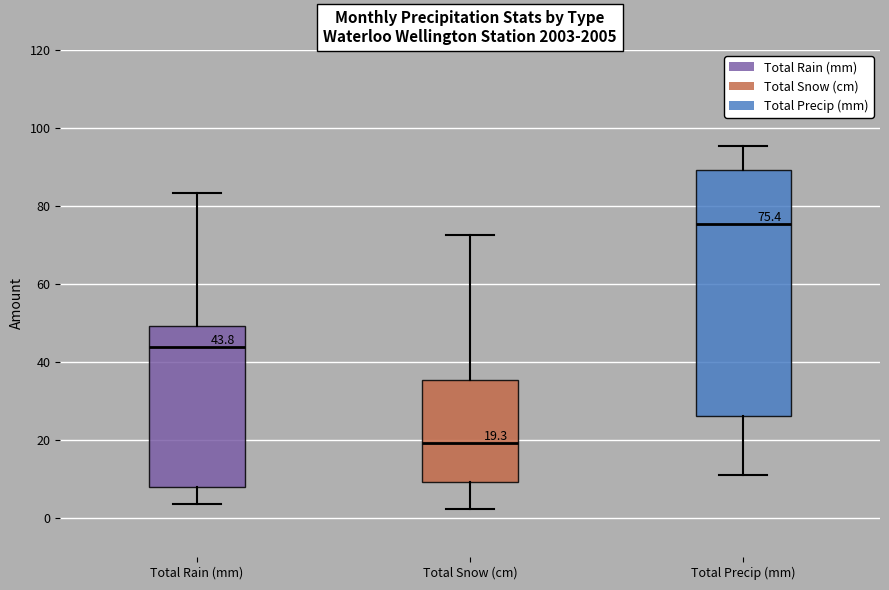

Which box has the highest median line?

Total Precip (mm)